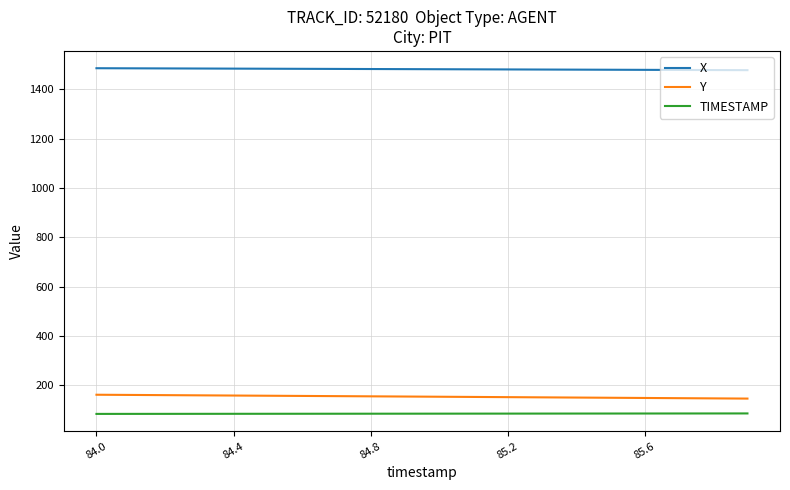

What is the difference between the maximum and second lowest values in the Y series?

14.8